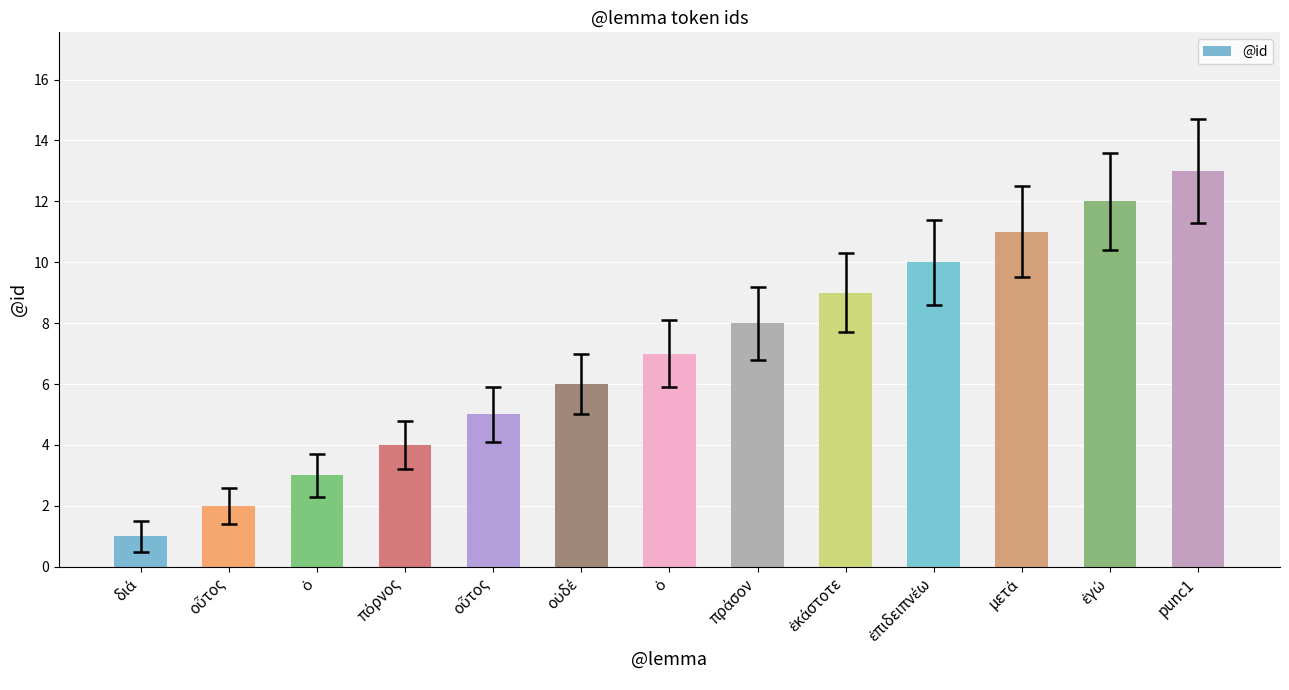

How many bars are there in total?

13